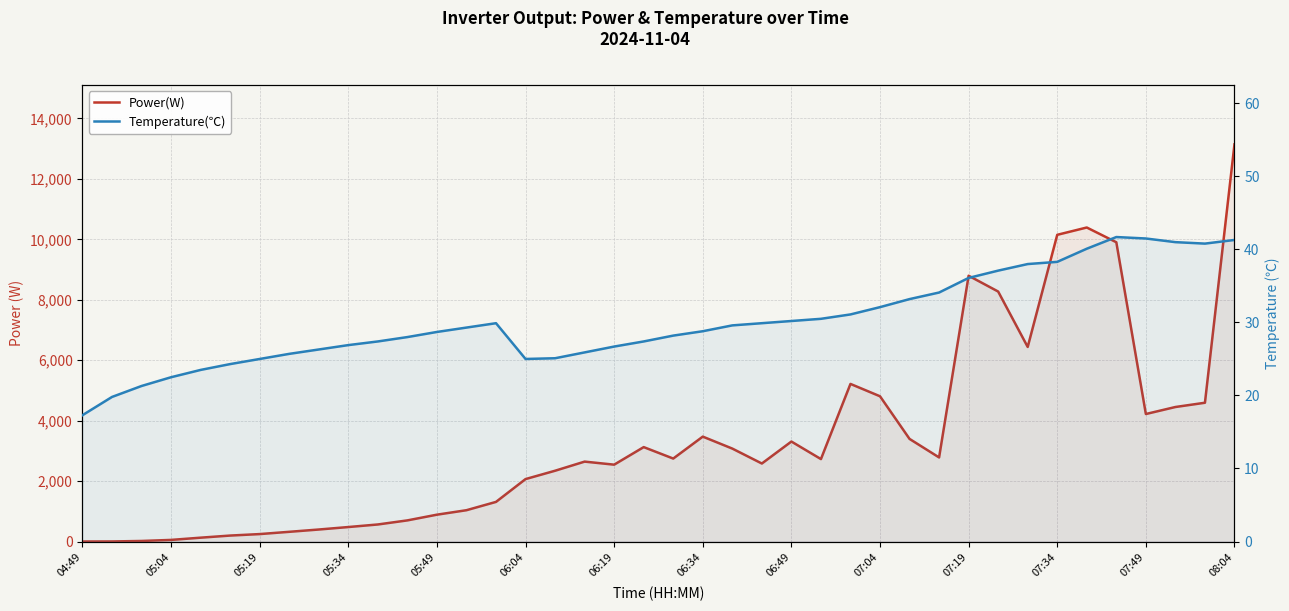

Which label corresponds to the smallest value in the chart?

04:49